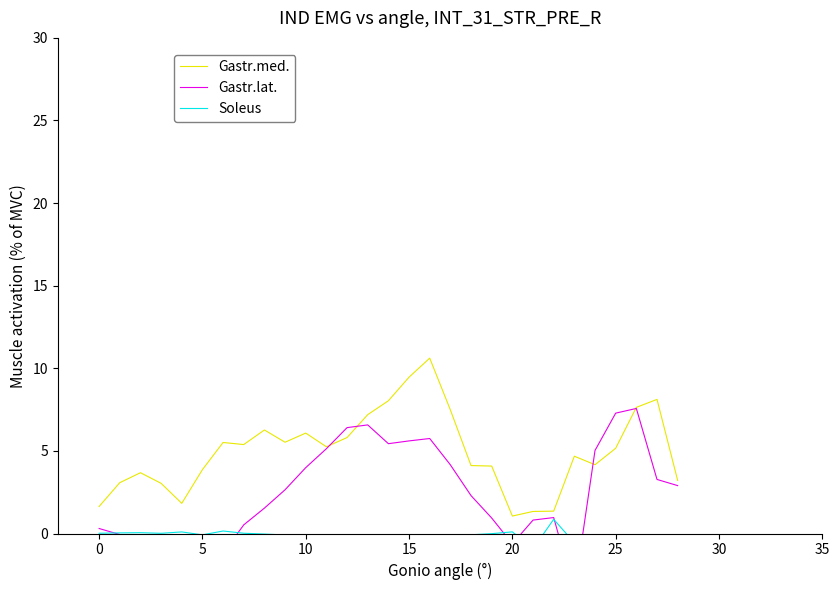

Is this an area chart (filled region under the line)?

No